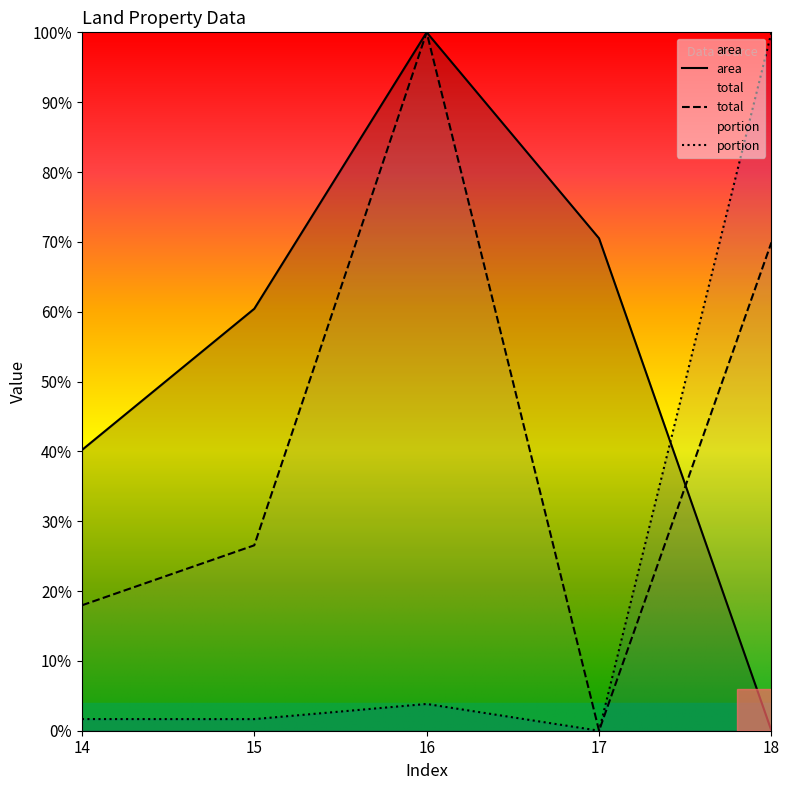

Reading right to left, extract all data points from this chart.

area: 18=0.0	17=0.7	16=1.0	15=0.6	14=0.4
total: 18=0.7	17=0.0	16=1.0	15=0.3	14=0.2
portion: 18=1.0	17=0.0	16=0.0	15=0.0	14=0.0